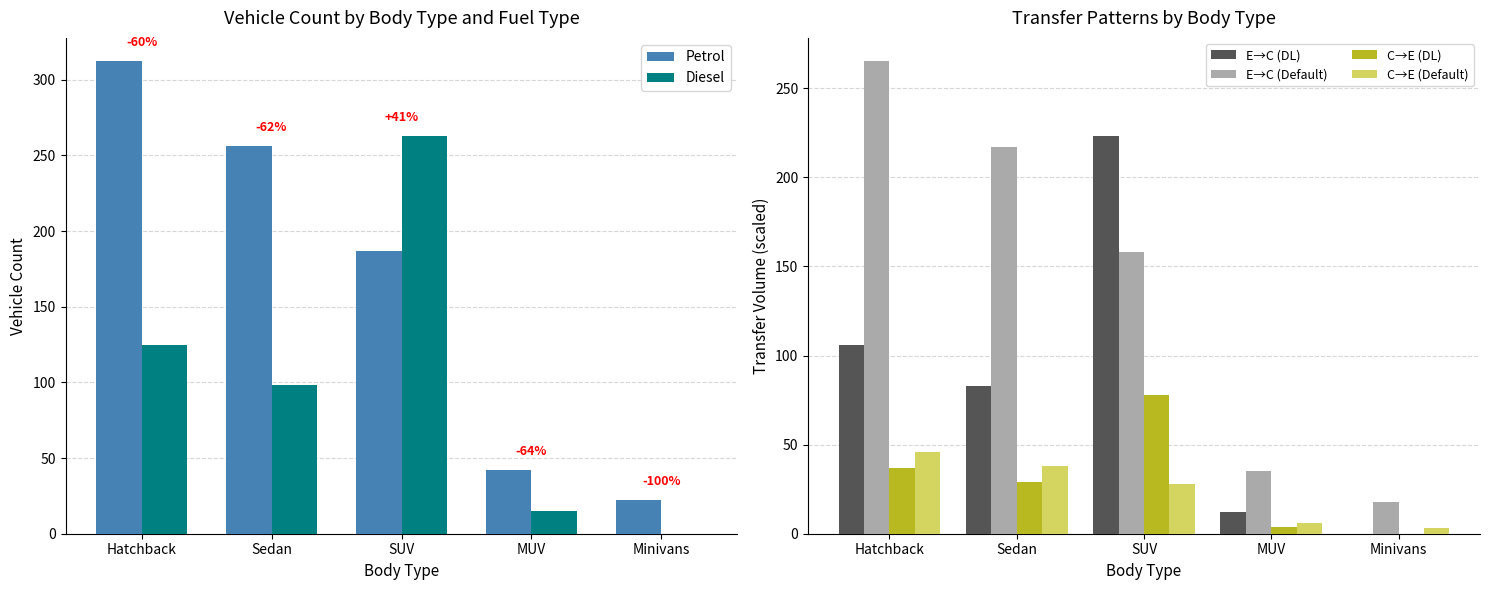

At which category is the sum across all series the highest?

SUV